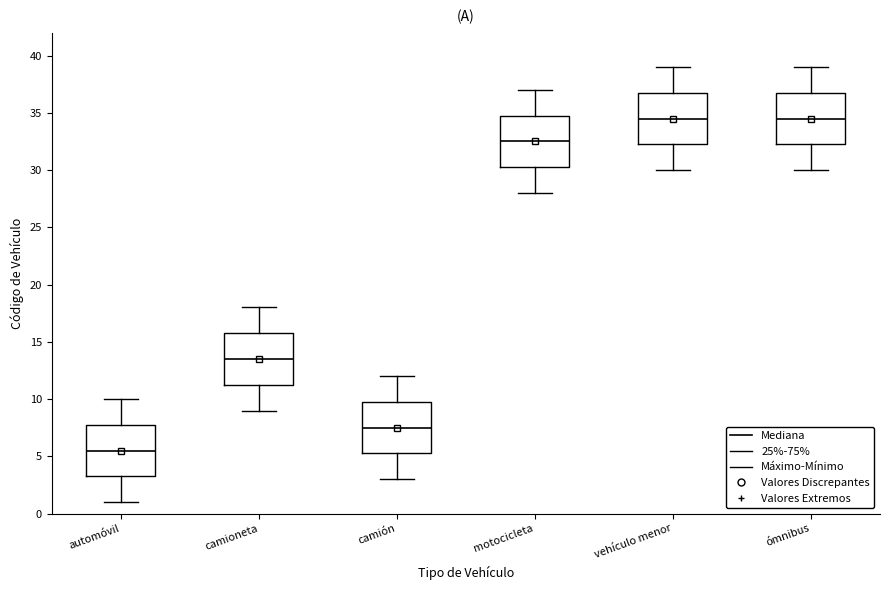

Where is the upper edge of the box for ómnibus on the y-axis? The values are not printed on the chart, so give them approximately, as read against the axis.

37.0